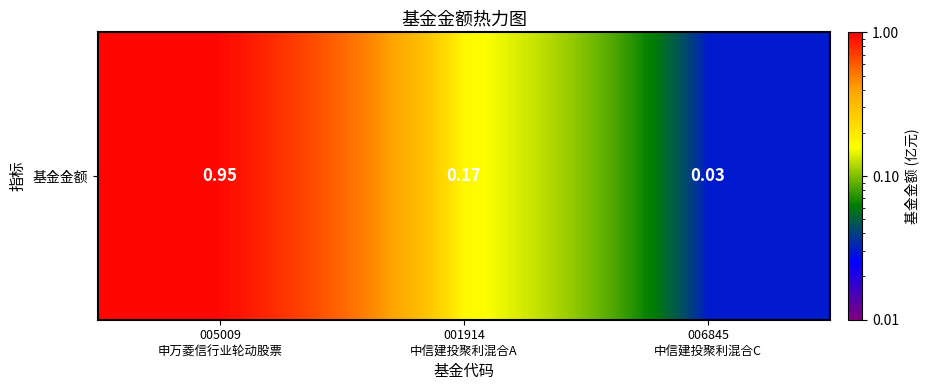

What is the difference between the values at 001914
中信建投聚利混合A and 005009
申万菱信行业轮动股票?

0.8